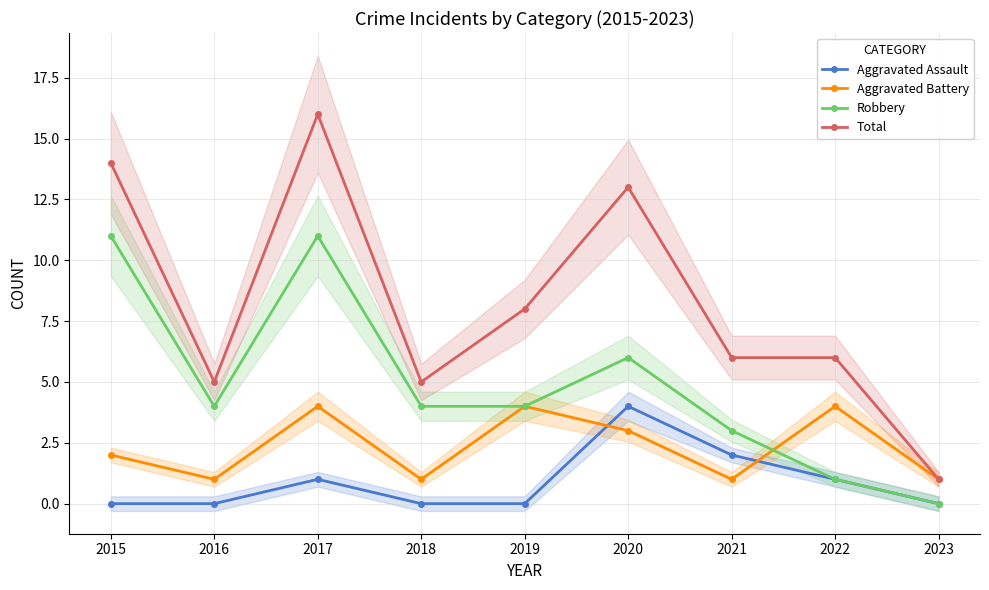

What is the difference between the highest and lowest values at 2018?

5